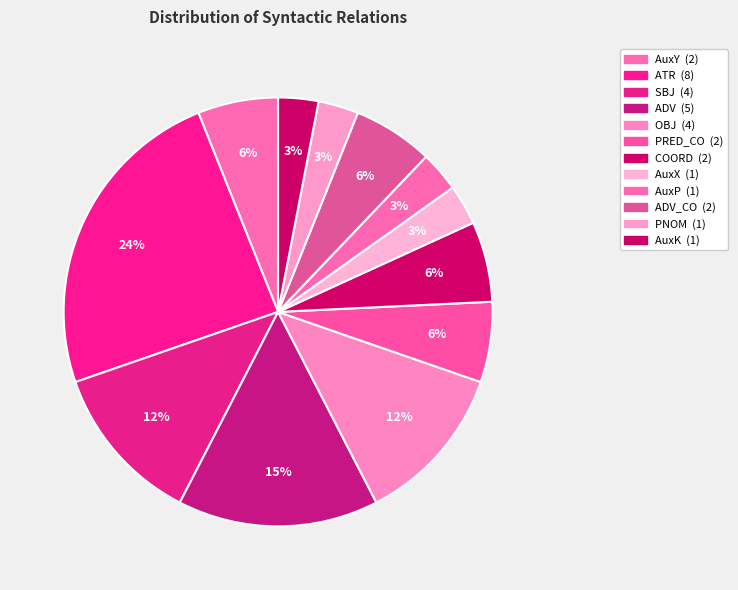

How many segments does this pie chart have?

12